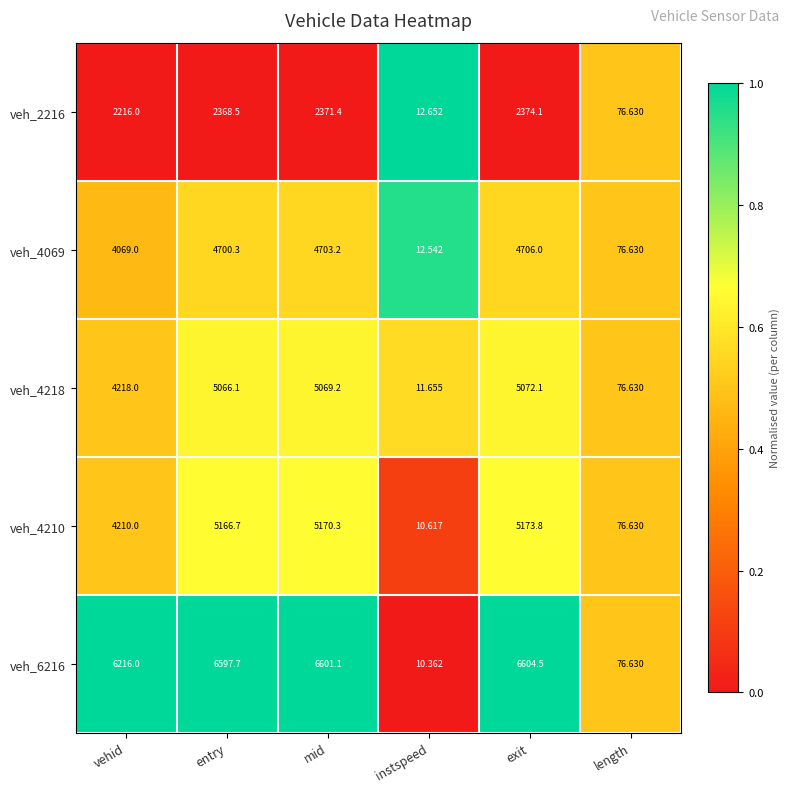

Is the value of veh_4218 at entry greater than the value of veh_6216 at exit?

No